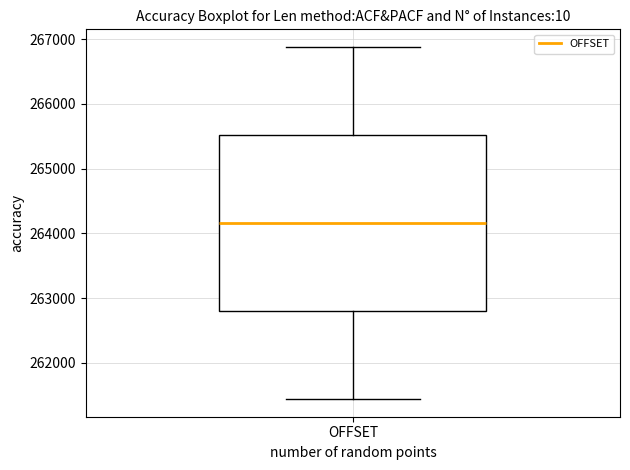

Where does the median line of the box for OFFSET sit on the y-axis? The values are not printed on the chart, so give them approximately, as read against the axis.

264200